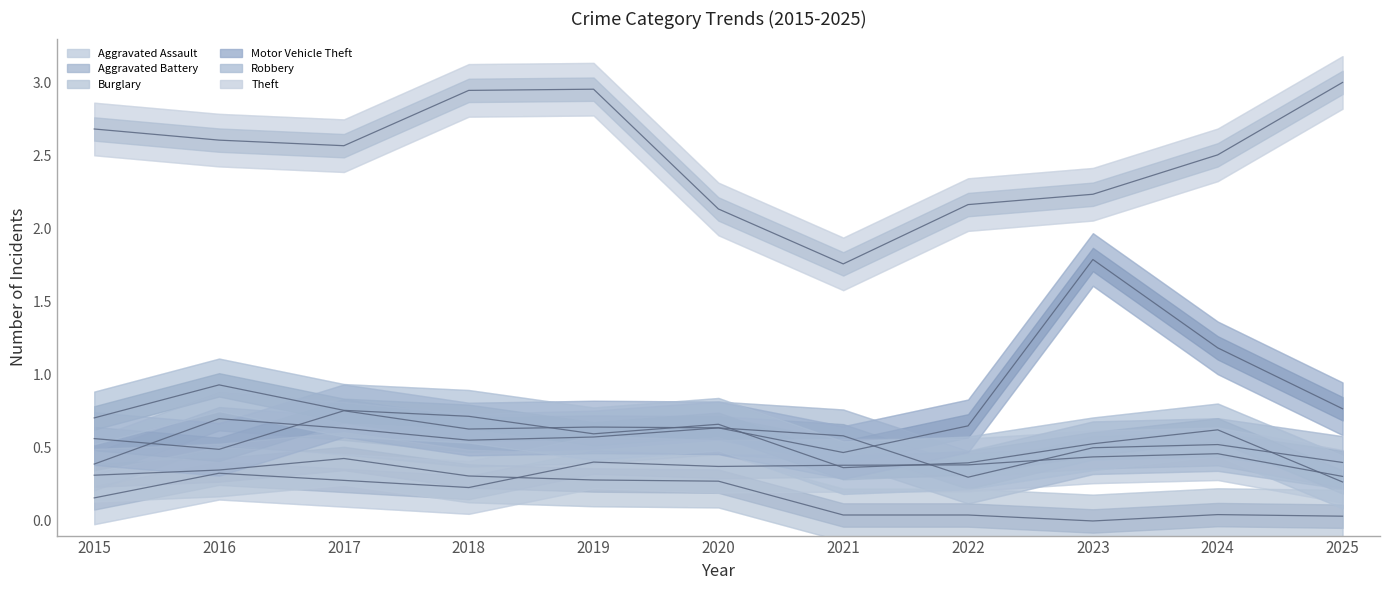

The value of Burglary at 2025 is 0.0. True or false?

True